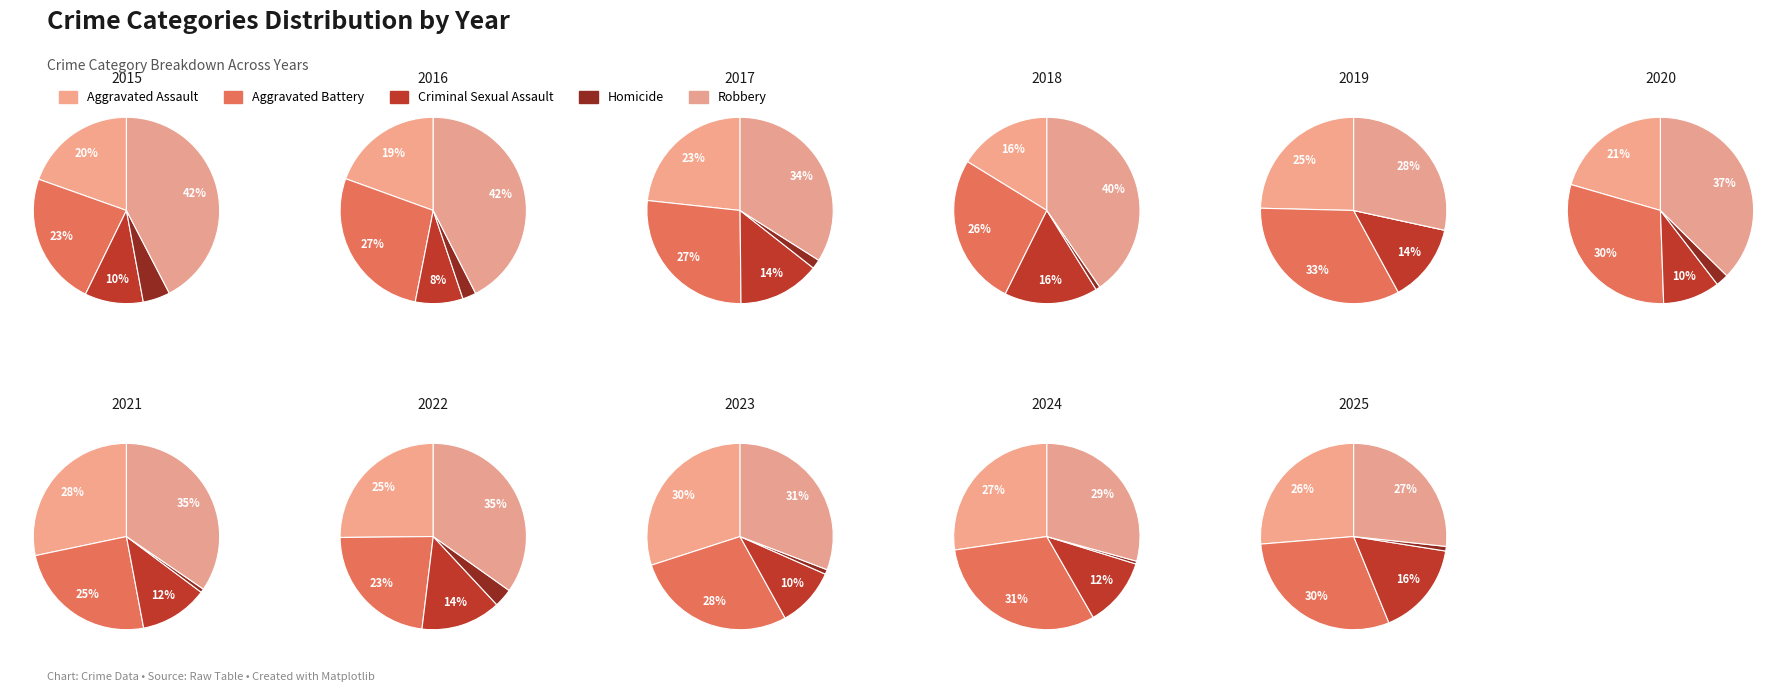

To the nearest percent, what percentage of the pie is 2024?

14%